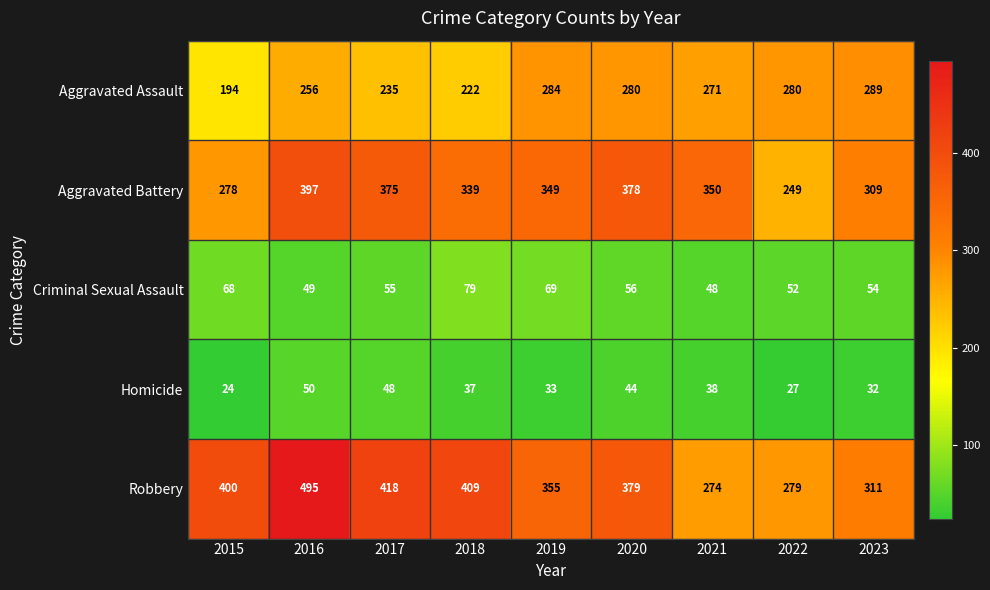

At which category is the sum across all series the highest?

2016